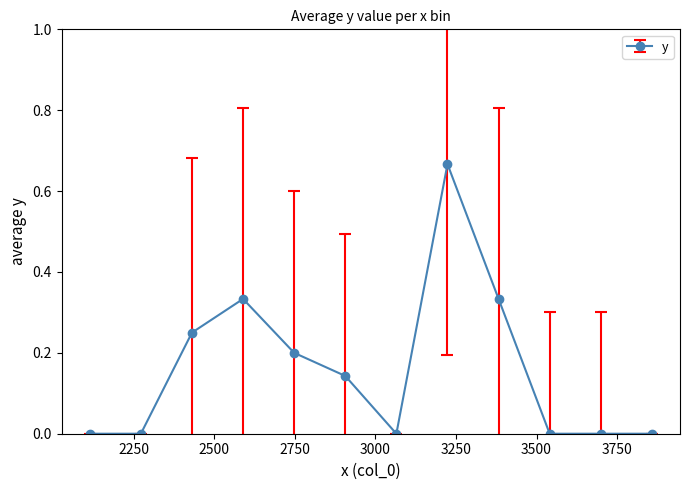

What is the sum of all values?

1.9